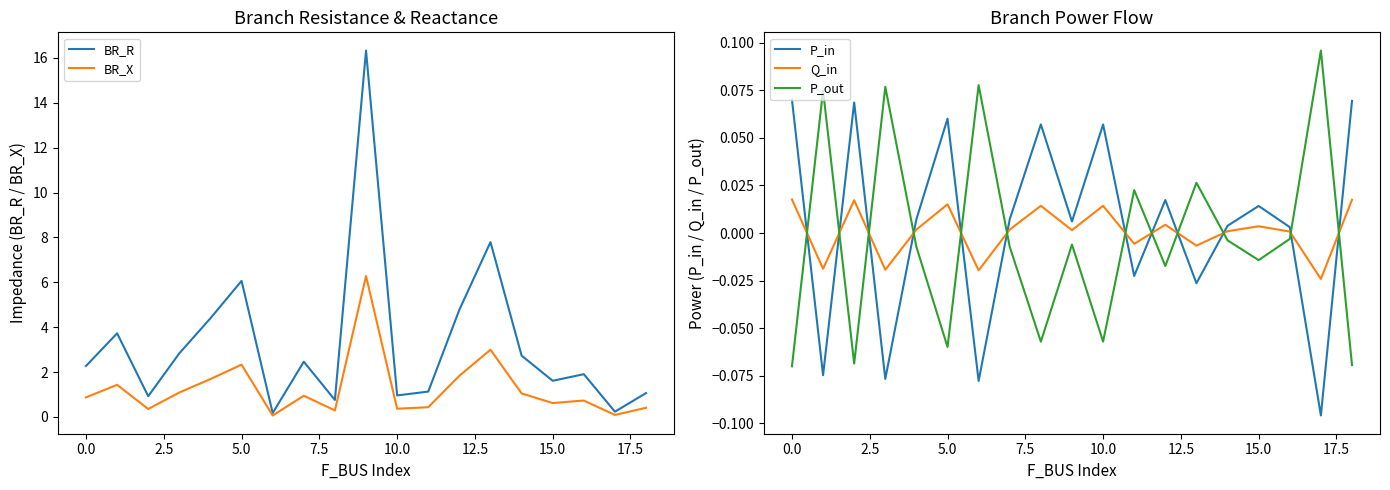

How many negative values does the P_out series have?

13